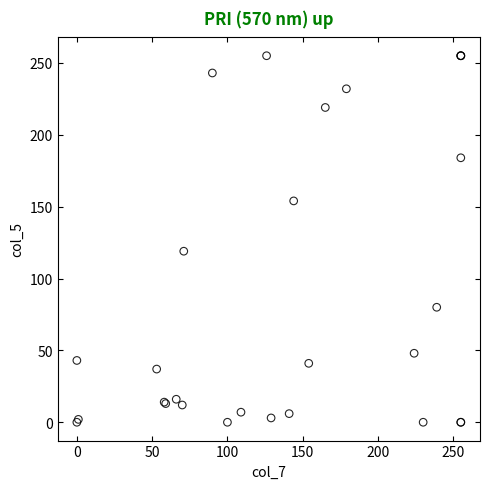

What Y value in the scatter plot is closest to 127?

119